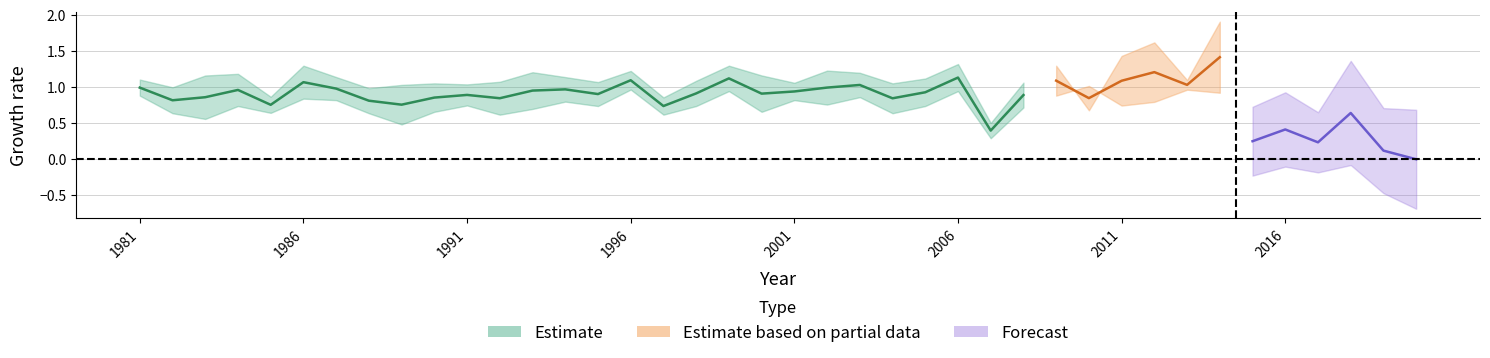

Is it true that Mar equals 0.3 at 2009?

False